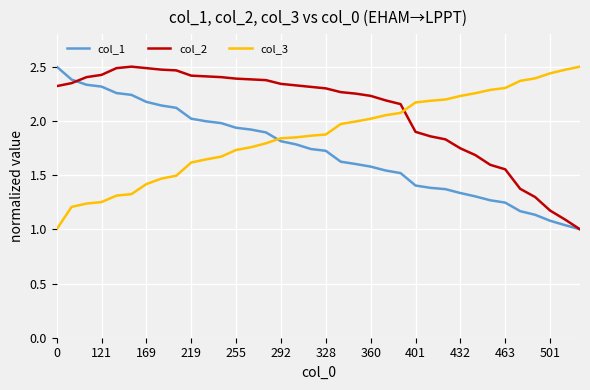

Which series has the largest total across all categories?

col_2